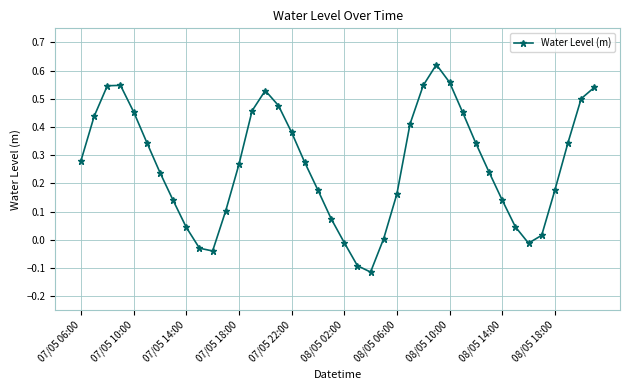

How many points are higher than both their immediate neighbors (excluding endpoints)?

3